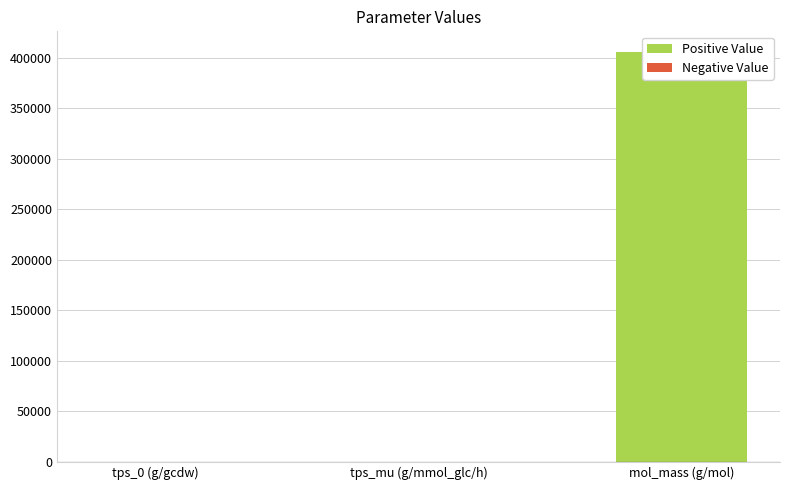

Rank the series by their average value, from highest to lowest.

Positive Value, Negative Value